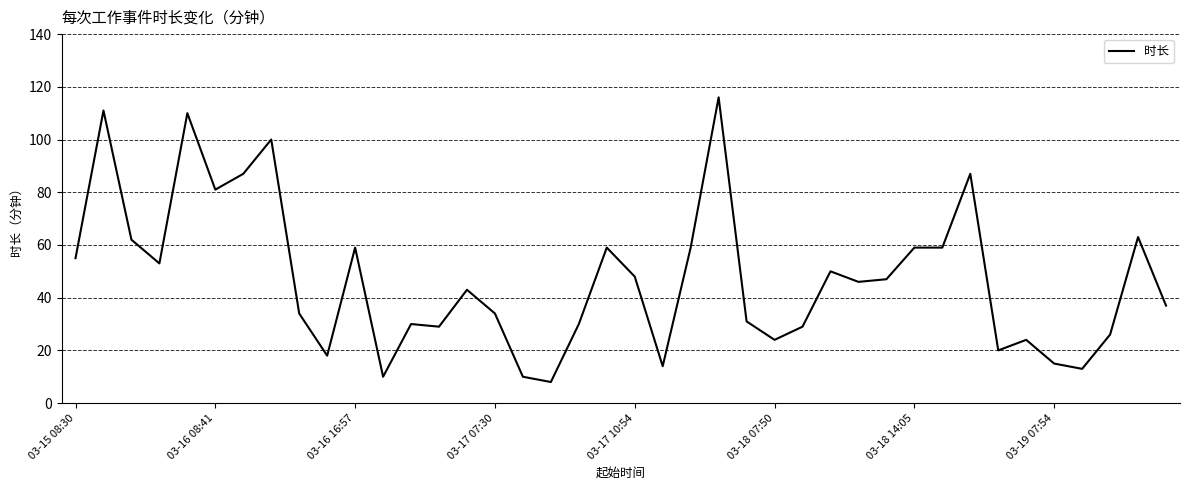

What is the average value?

47